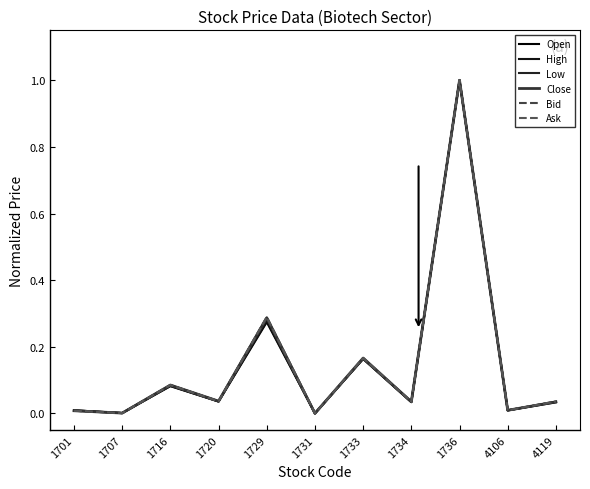

What is the value of the Open point at the 7th from the left?

0.2